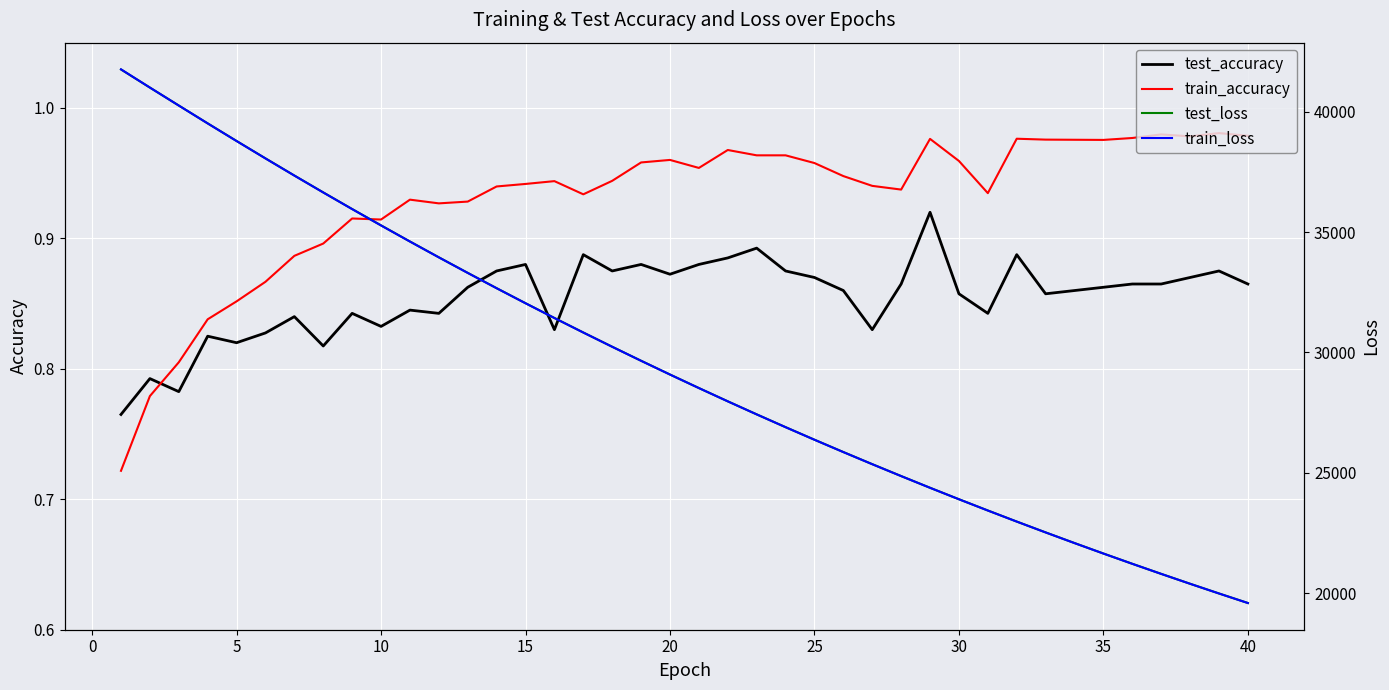

How many interior local valleys does the train_accuracy series have?

9